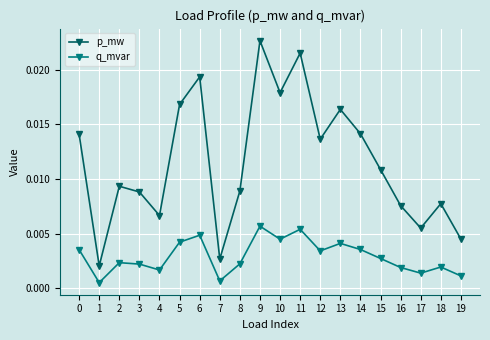

Which category has the highest value across all series?

9